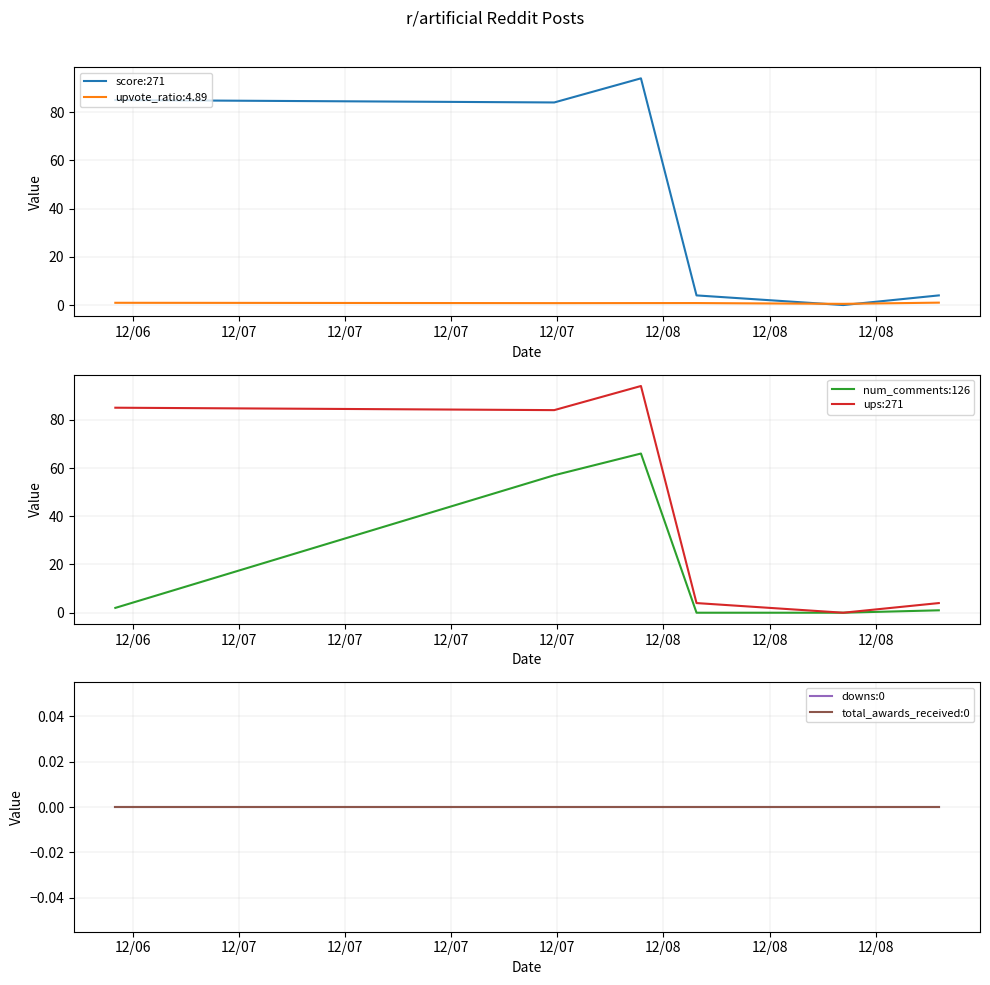

Does the chart have visible grid lines?

Yes